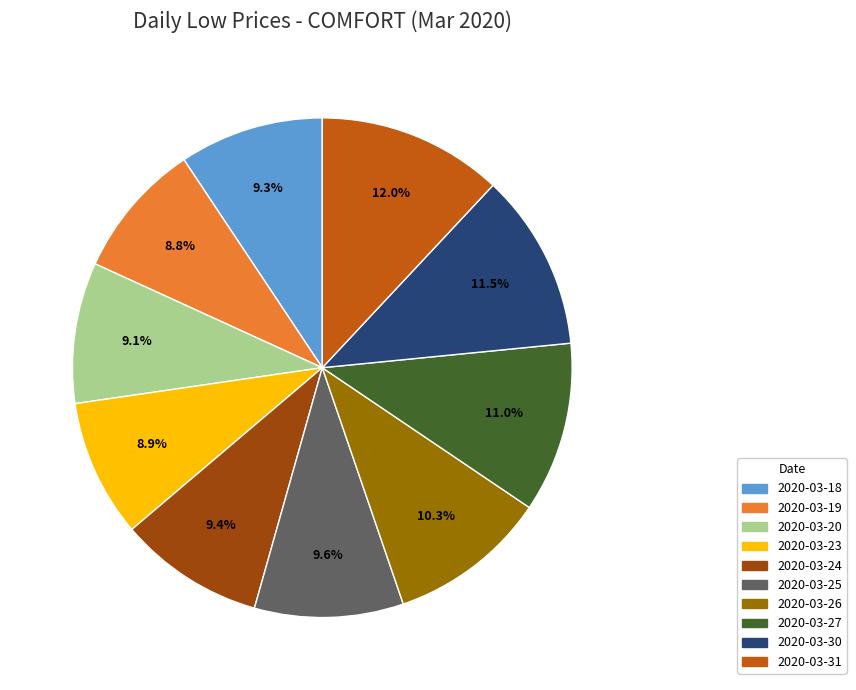

The 2020-03-31 slice represents 17% of the pie. True or false?

False